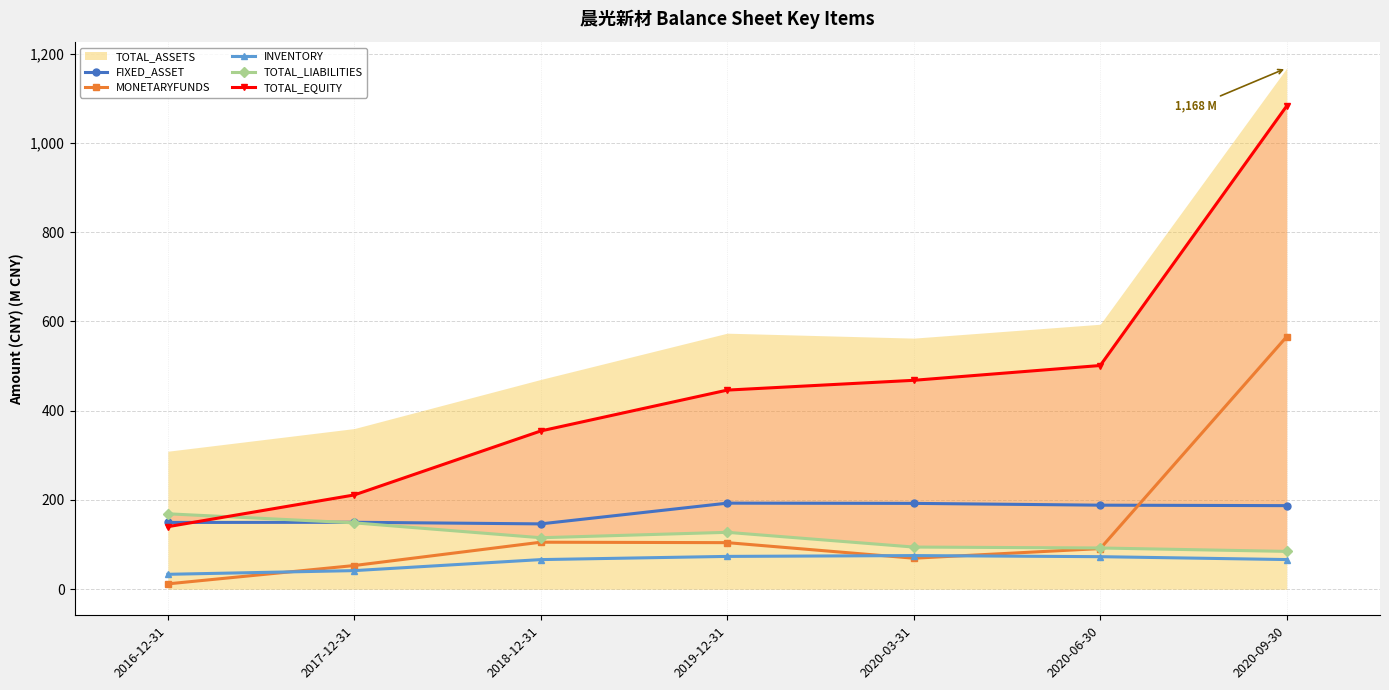

What is the difference between the maximum and minimum values in the TOTAL_EQUITY series?

942.8